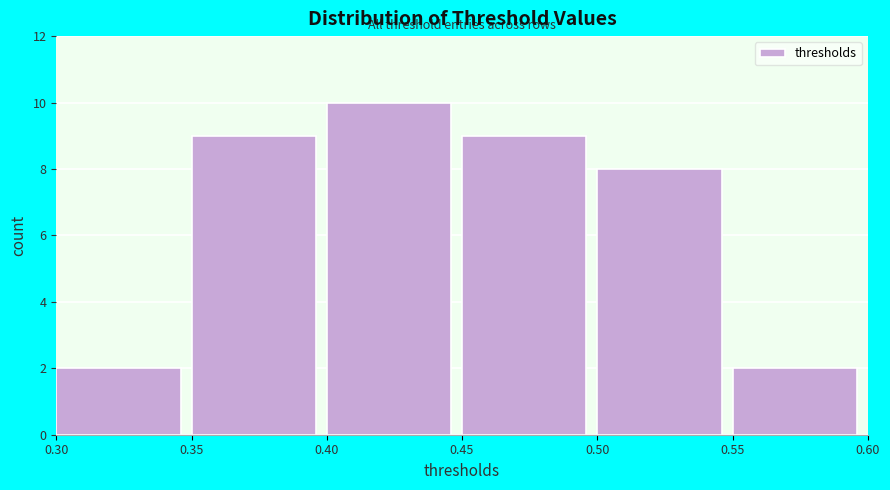

Reading left to right, list every bar in this chart as the range it spans on the x-axis followed by its height. The values are not printed on the chart, so give them approximately, as read against the axis.

0.30 to 0.35: 2
0.35 to 0.40: 9
0.40 to 0.45: 10
0.45 to 0.50: 9
0.50 to 0.55: 8
0.55 to 0.60: 2